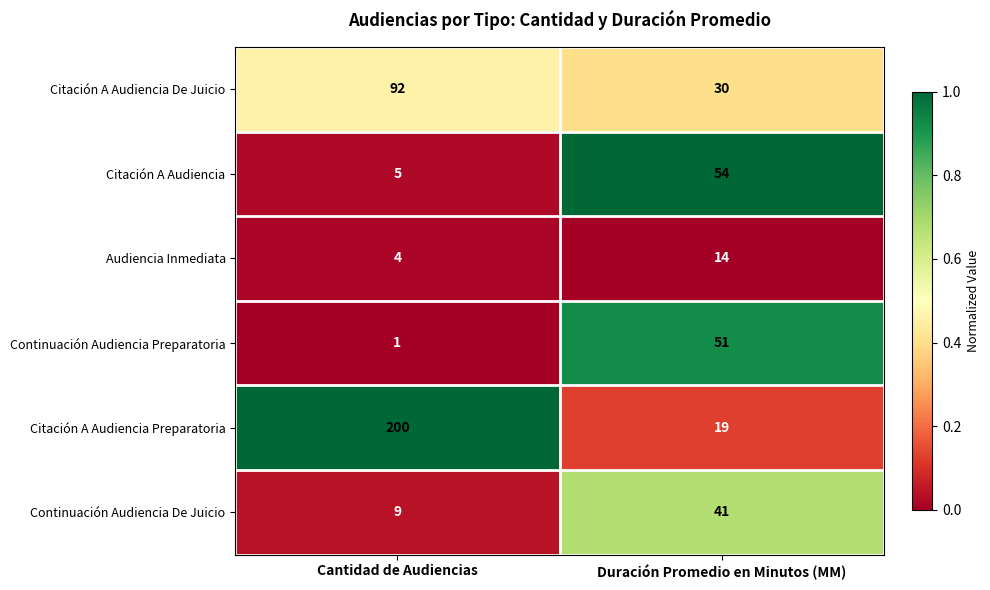

Read the Citación A Audiencia De Juicio value at Duración Promedio en Minutos (MM), to the nearest 10.

30